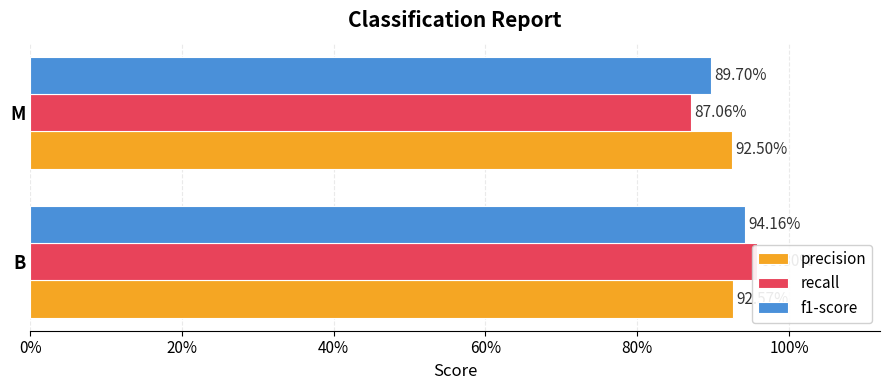

Reading left to right, list all the values displayed in this chart.

precision: 0%=0.9	20%=0.9
recall: 0%=1.0	20%=0.9
f1-score: 0%=0.9	20%=0.9